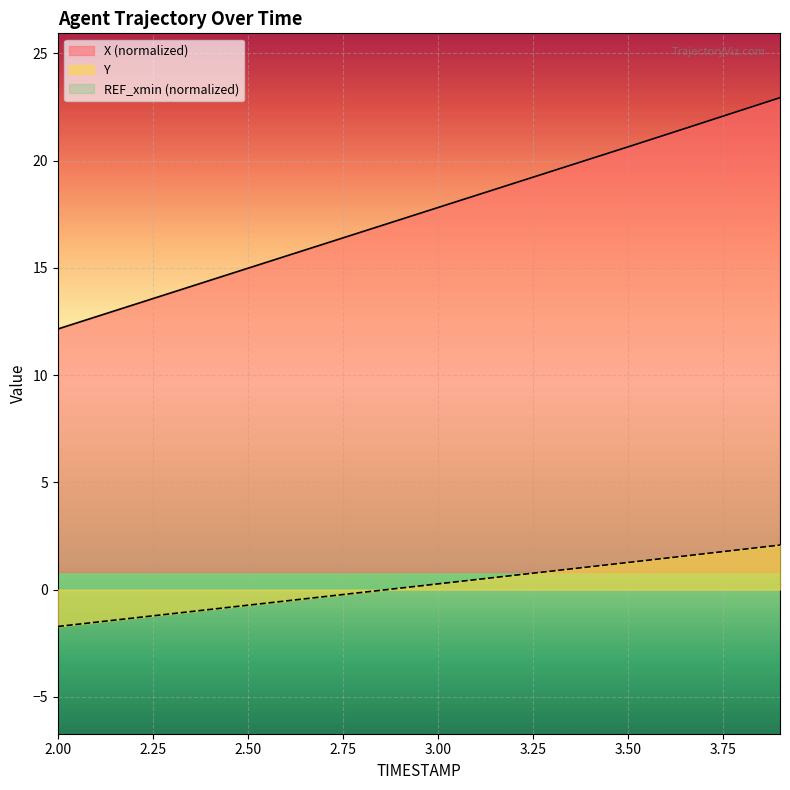

True or false: X and Y cross at least once.

False